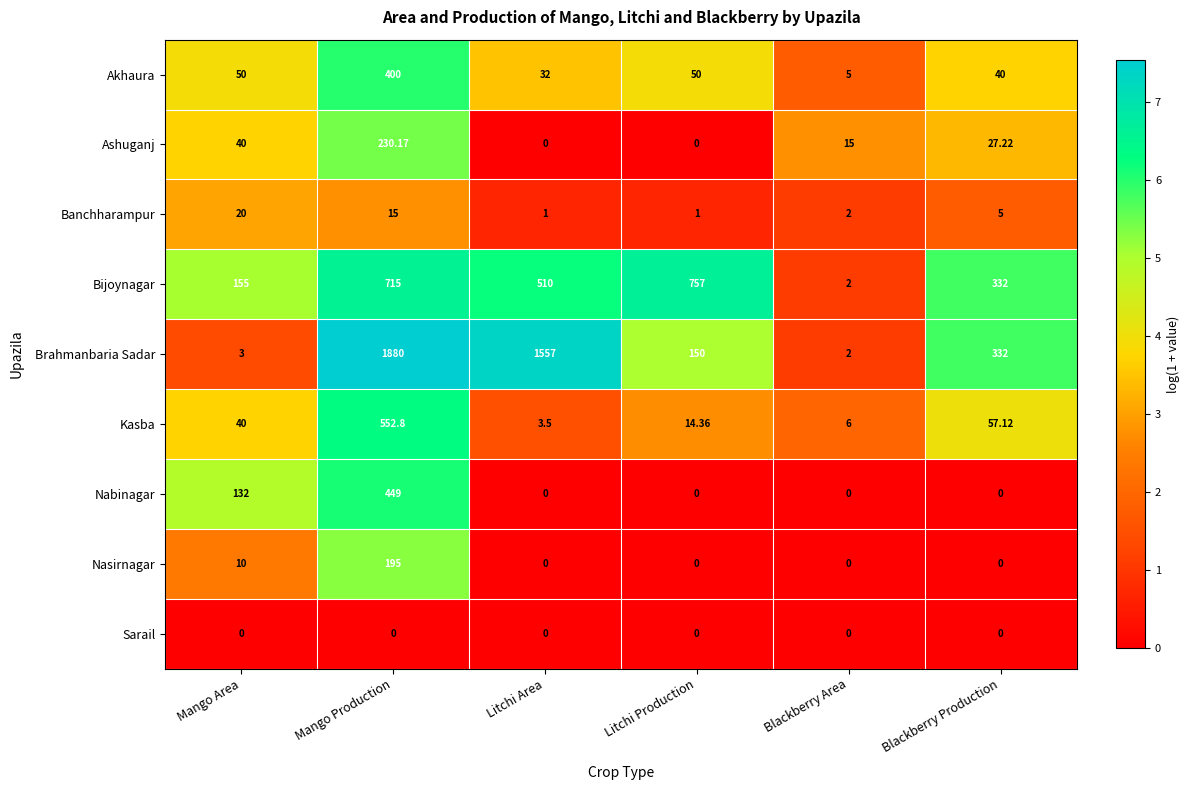

Which series has the widest spread of values?

Brahmanbaria Sadar